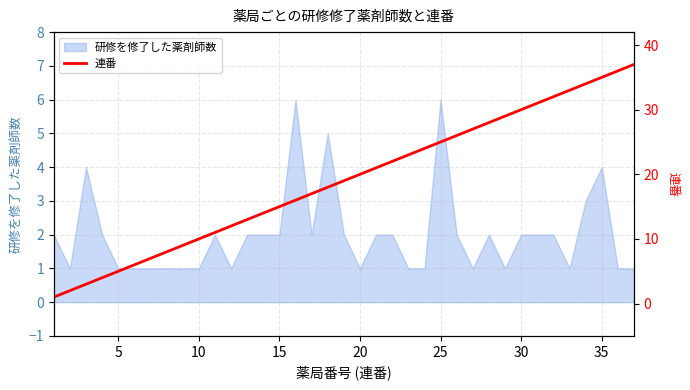

The value of 研修を修了した薬剤師数 at 15 is 2. True or false?

True